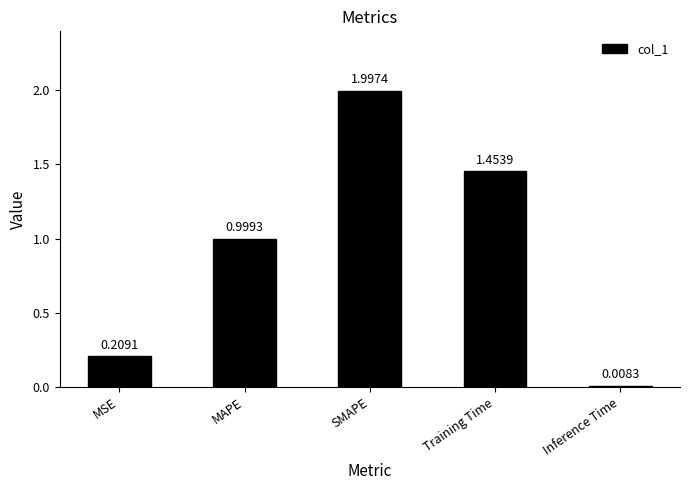

At which label is the value closest to 1?

MAPE